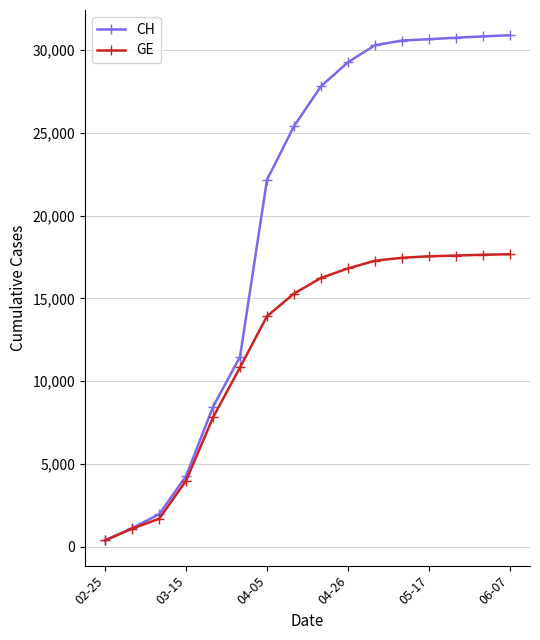

What is the highest value of the CH series?

30897